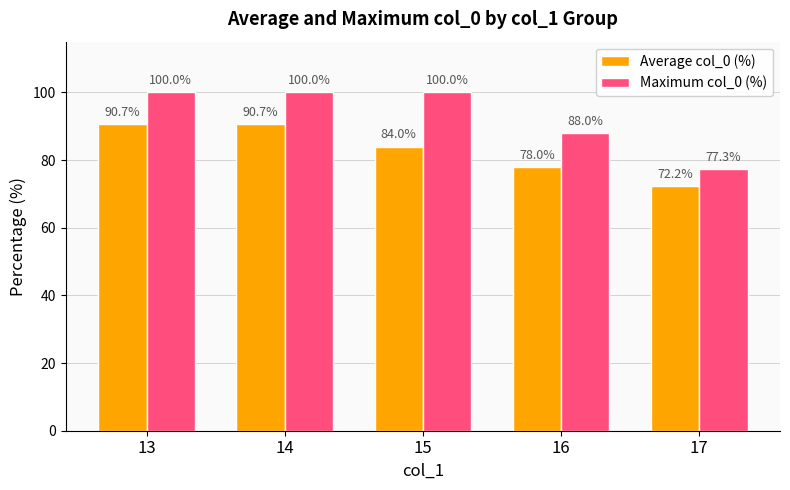

Are the bars horizontal?

No